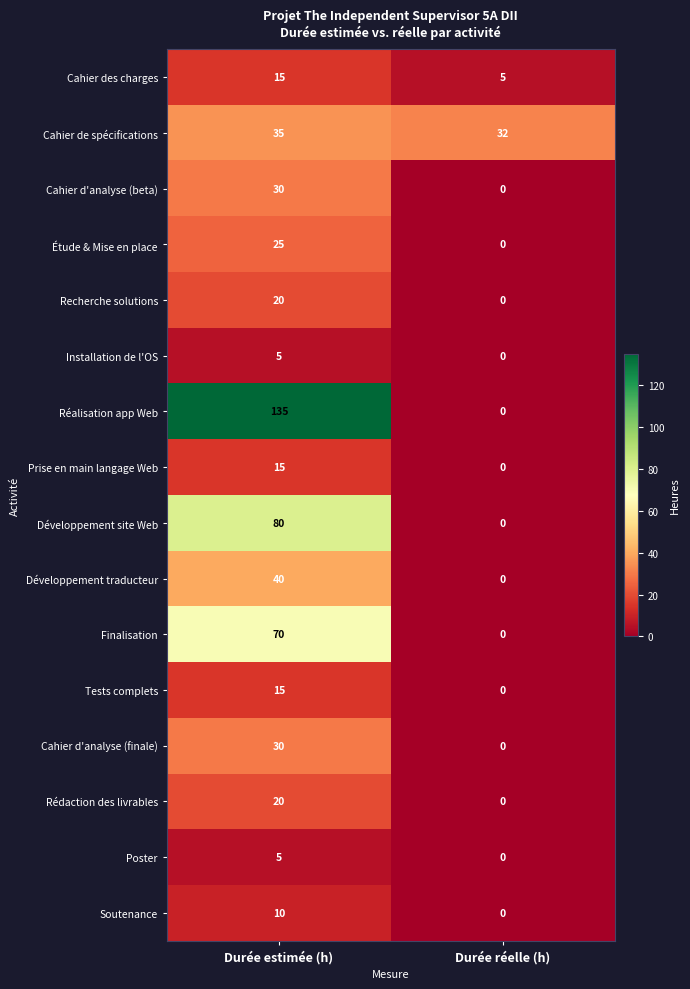

Between Durée estimée (h) and Durée réelle (h), which series saw the biggest shift?

Réalisation app Web